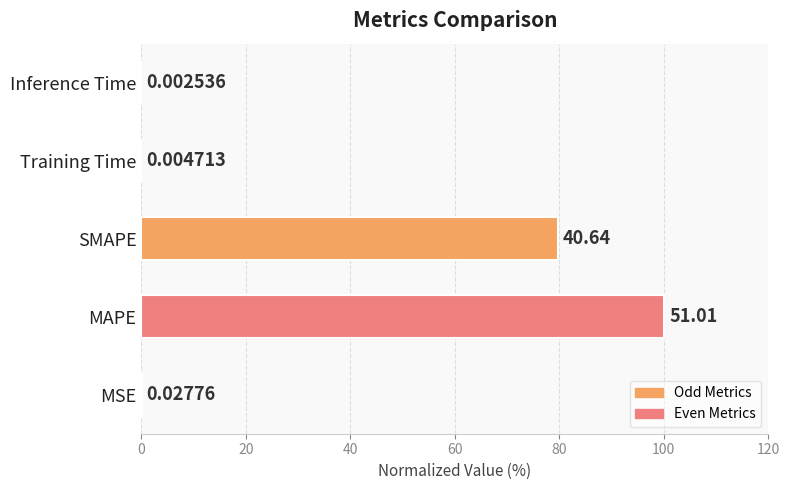

What is the ratio of the value at SMAPE to the value at MAPE?

0.8